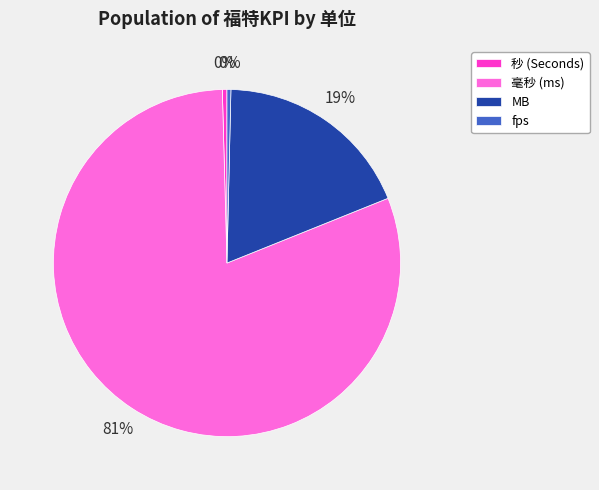

Is it true that 秒 (Seconds) is 0% of the pie?

True